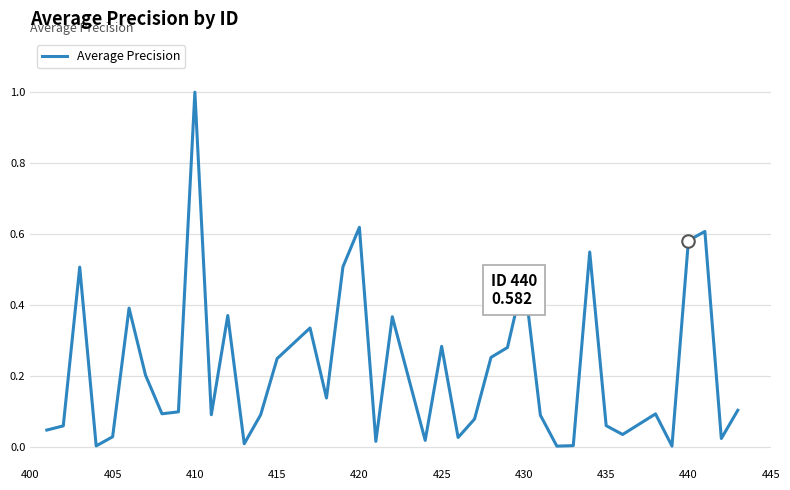

What is the greatest value displayed?

1.0